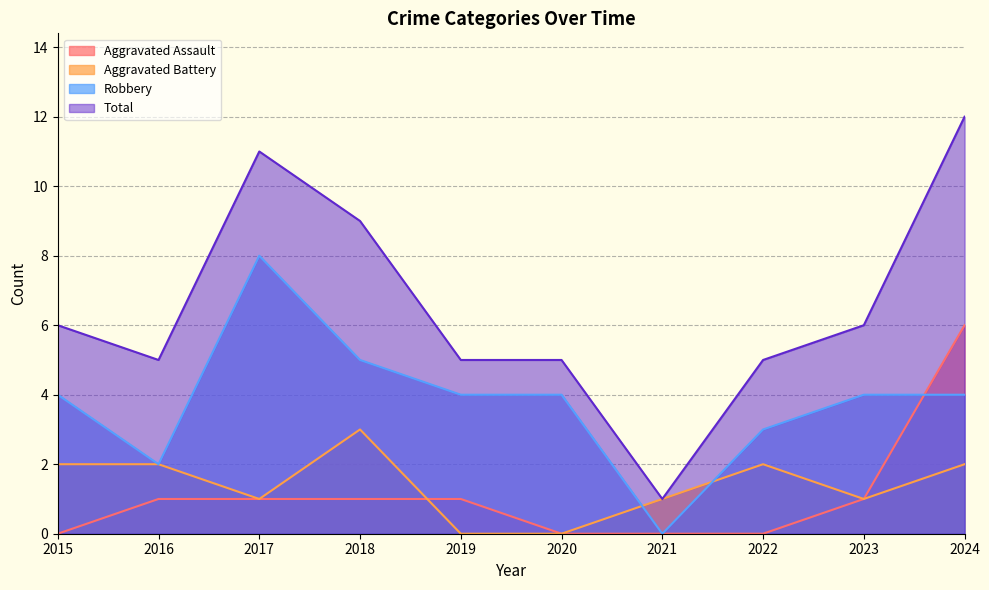

What is the difference between the maximum and minimum values in the Robbery series?

8